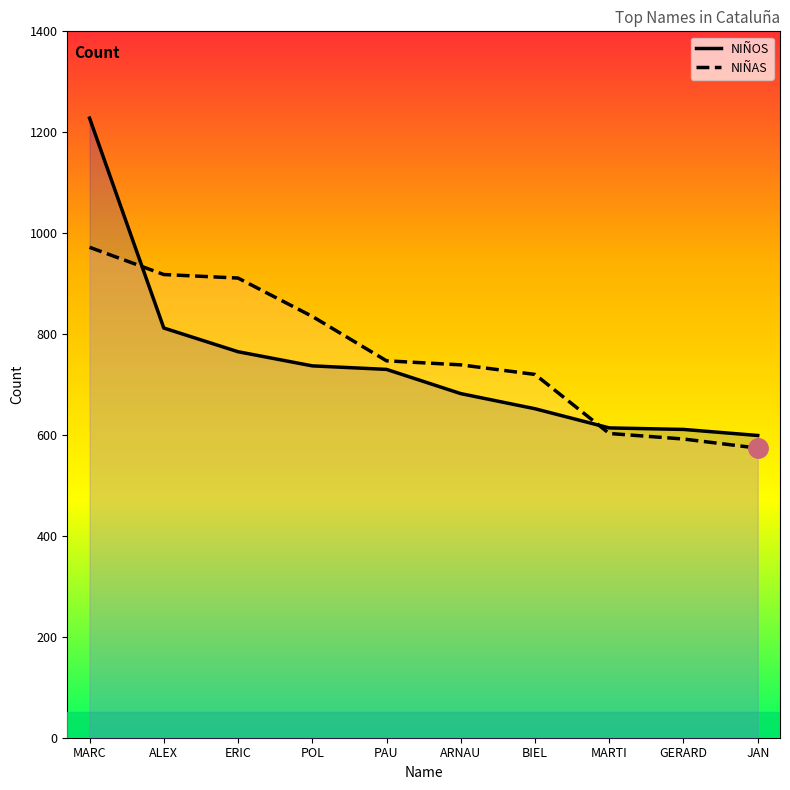

What is the value of the NIÑAS point at the 7th from the left?

720